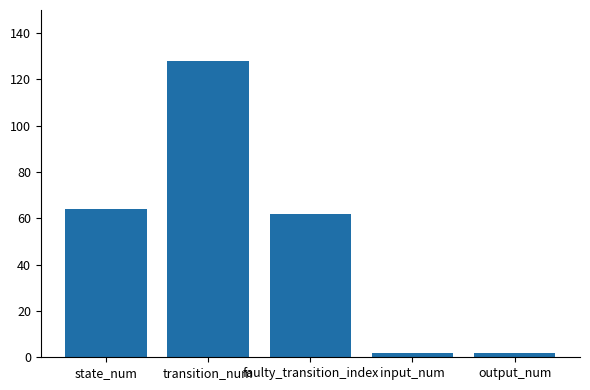

What is the label of the 1st bar from the left?

state_num